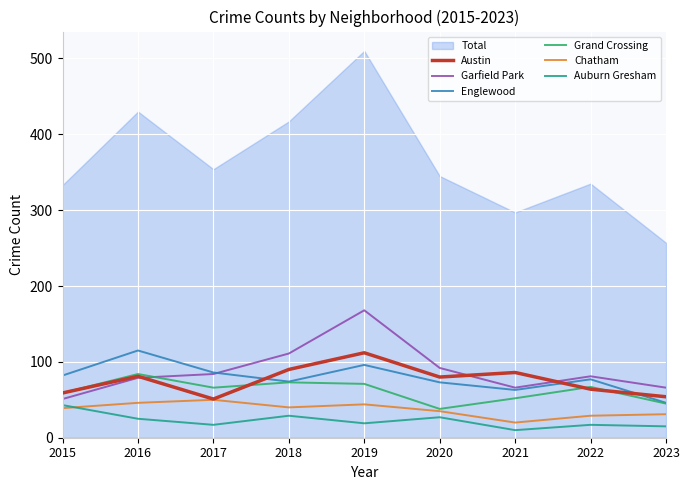

Where is the first local maximum for Grand Crossing?

2016